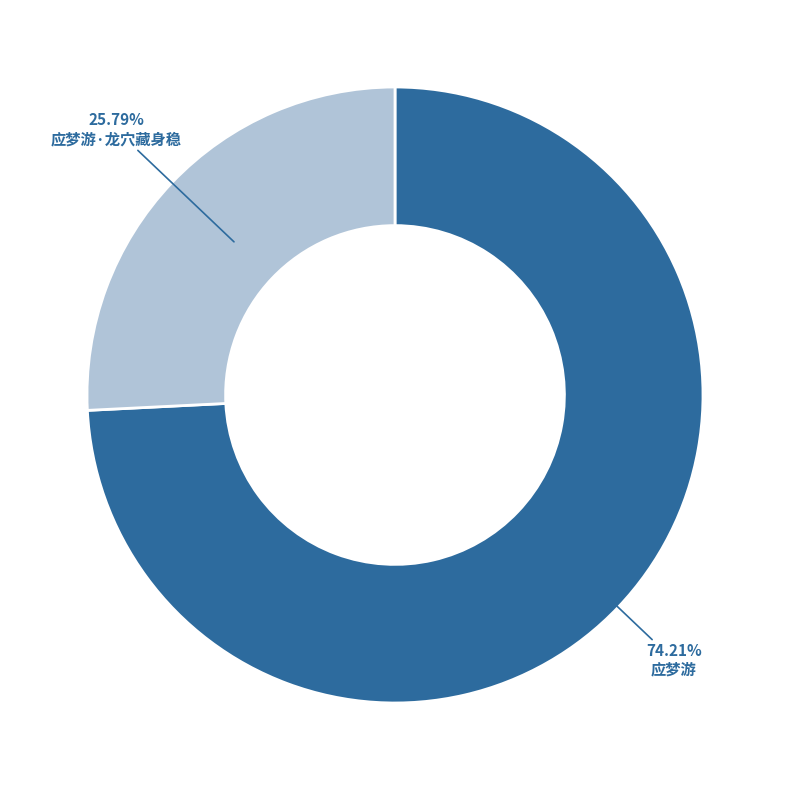

What is the majority slice?

应梦游